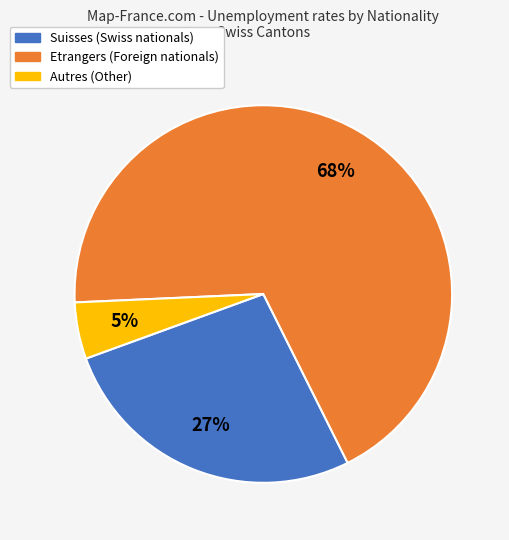

Is there a majority slice in this chart?

Yes